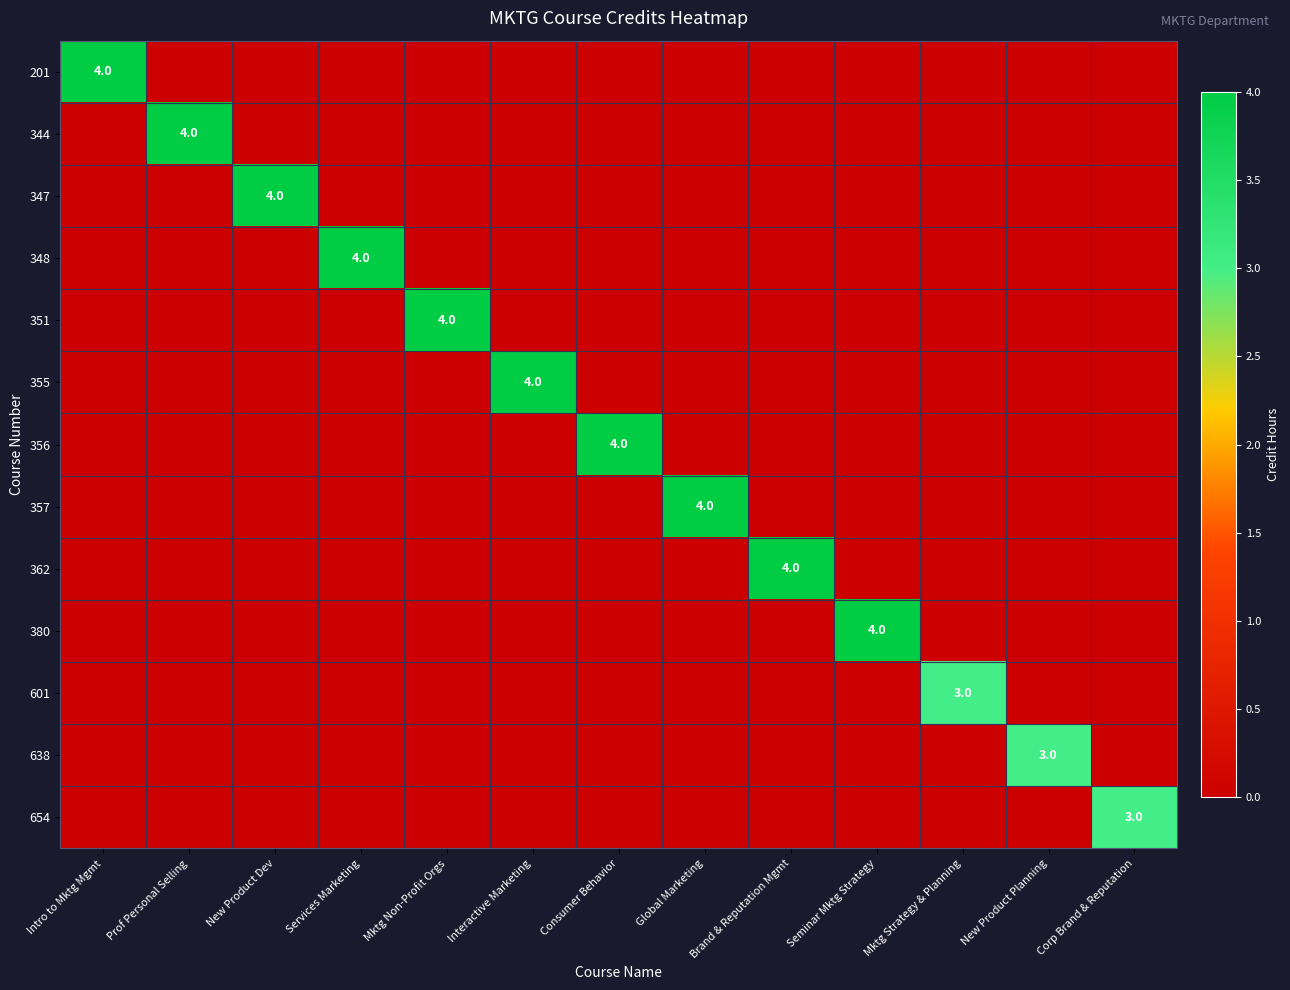

Between Brand & Reputation Mgmt and New Product Planning, which is larger?

Brand & Reputation Mgmt